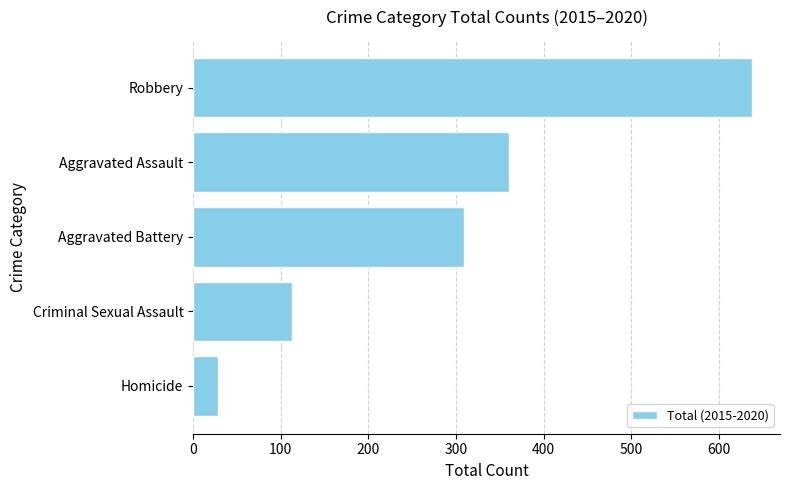

Approximately how many times larger is the value at Aggravated Battery compared to Robbery?

0.5